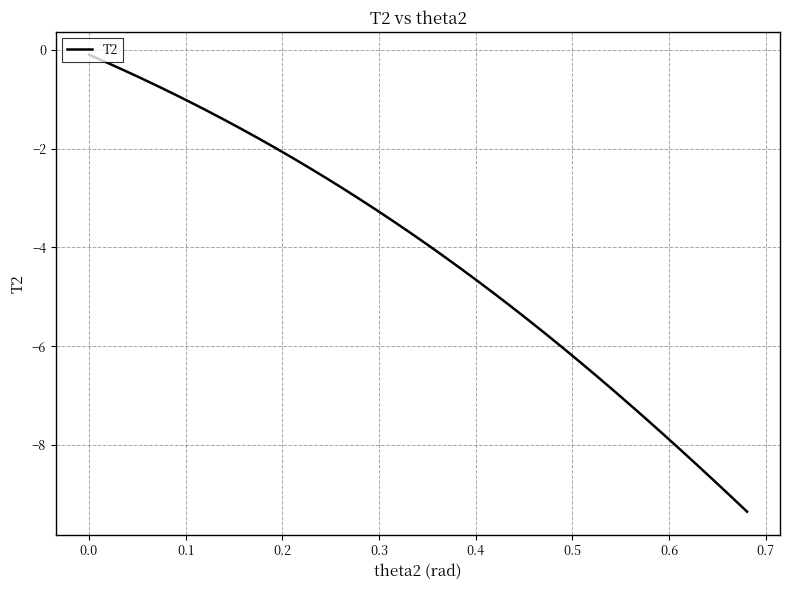

What is the smallest value displayed?

-9.3